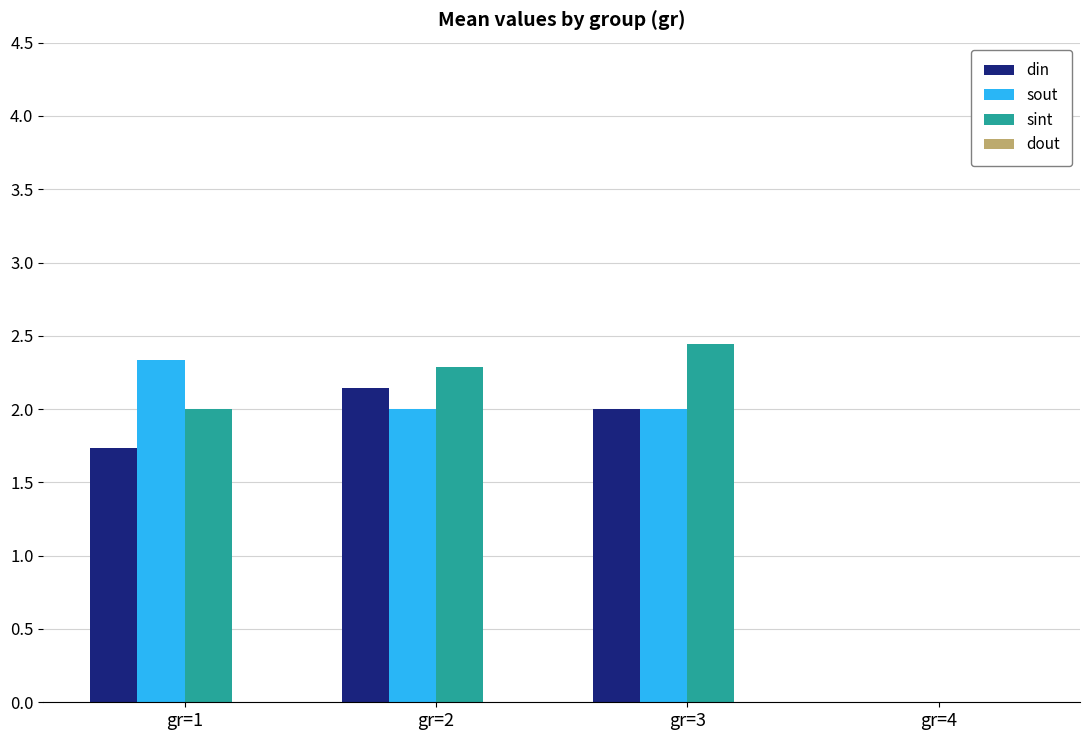

Does the chart contain stacked bars?

No